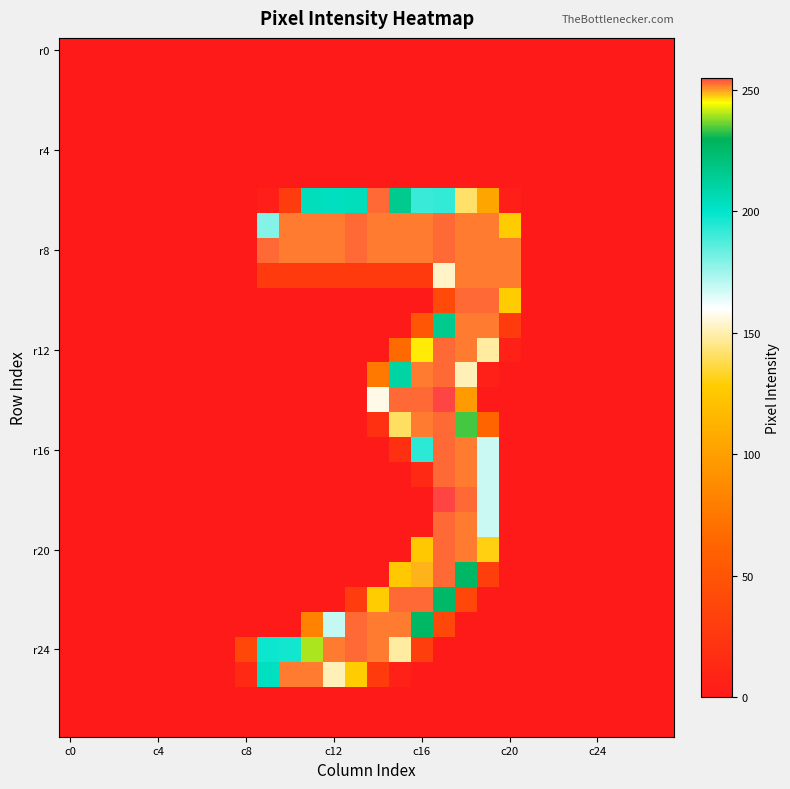

Which category has the lowest value across all series?

c0